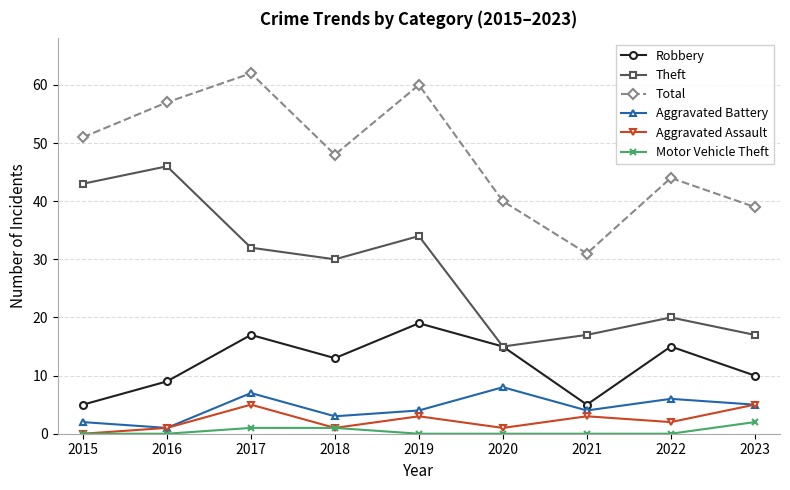

True or false: Total and Aggravated Battery cross at least once.

False